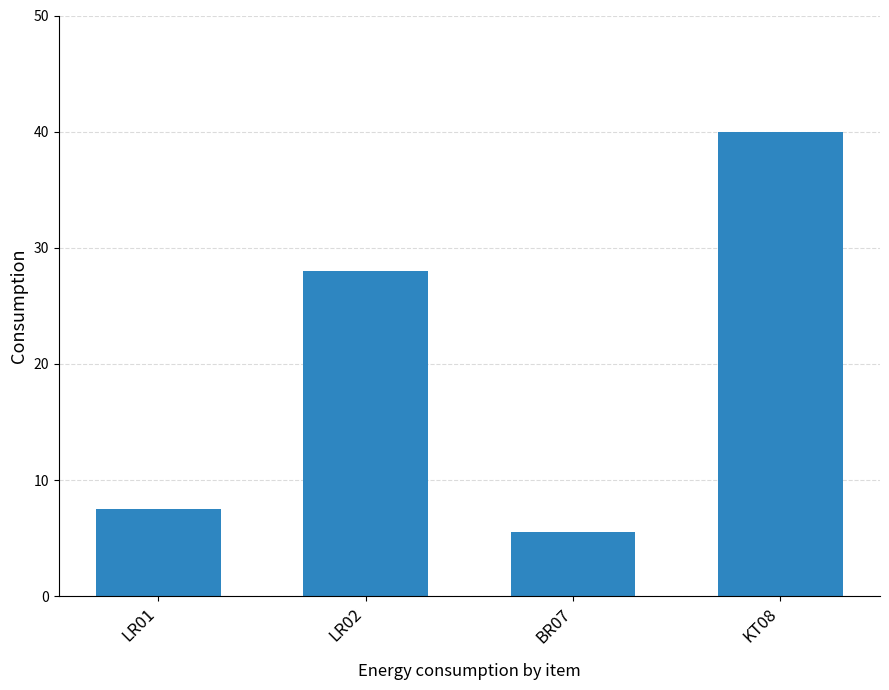

Reading right to left, extract all data points from this chart.

40.0	5.5	28.0	7.5